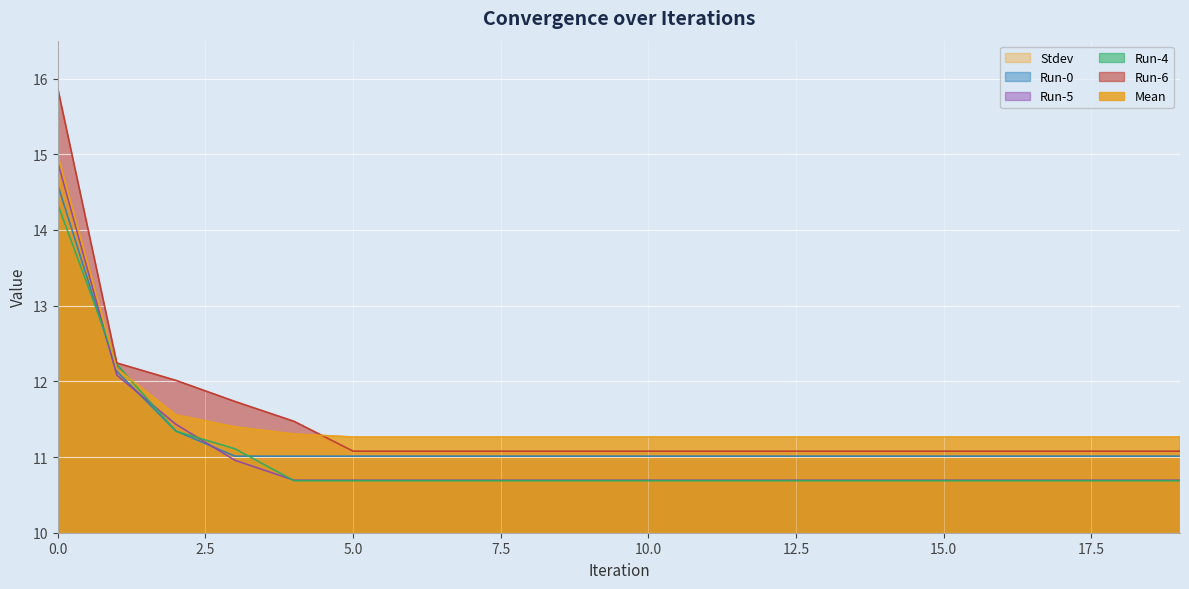

Which series changed the most between 1 and 12?

Run-4